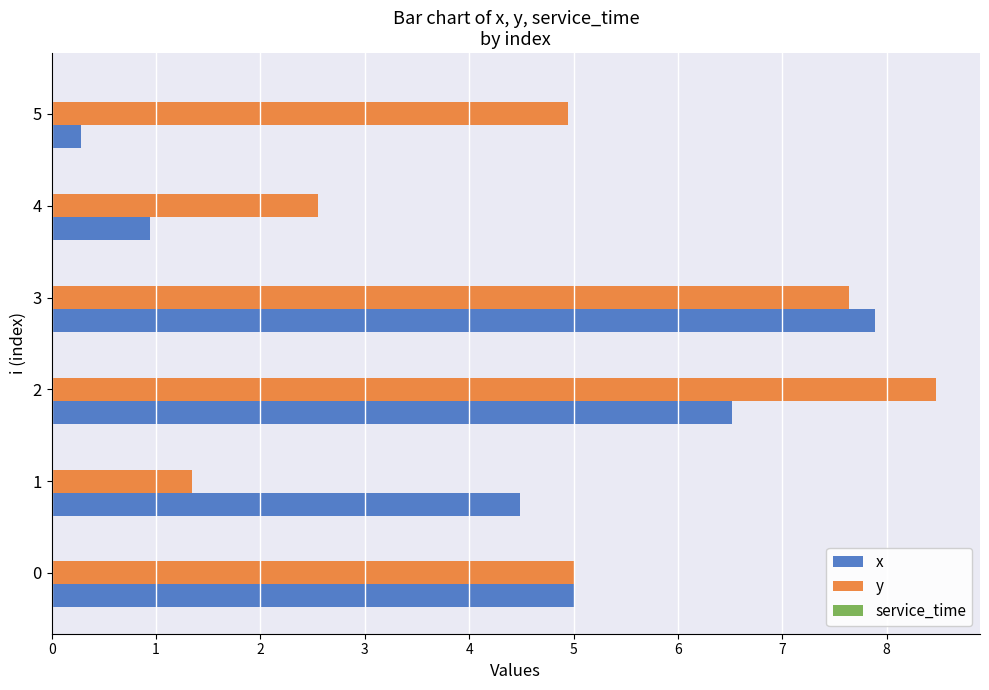

What is the difference between the x values at 4 and 2?

5.6